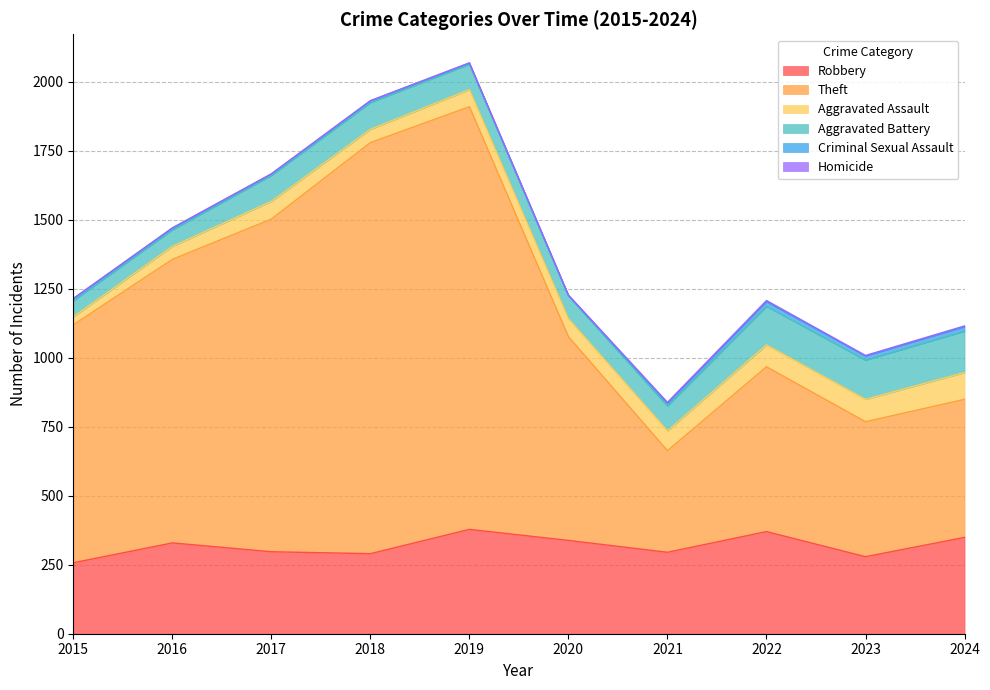

Which series has the largest total across all categories?

Theft